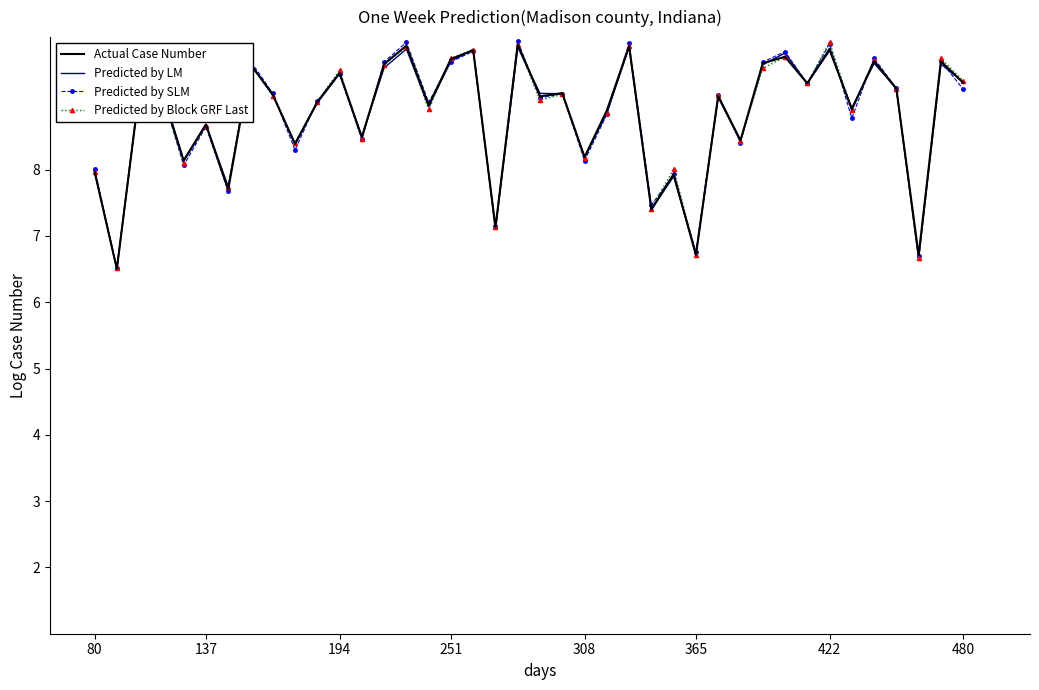

What is the smallest value displayed?

6.5